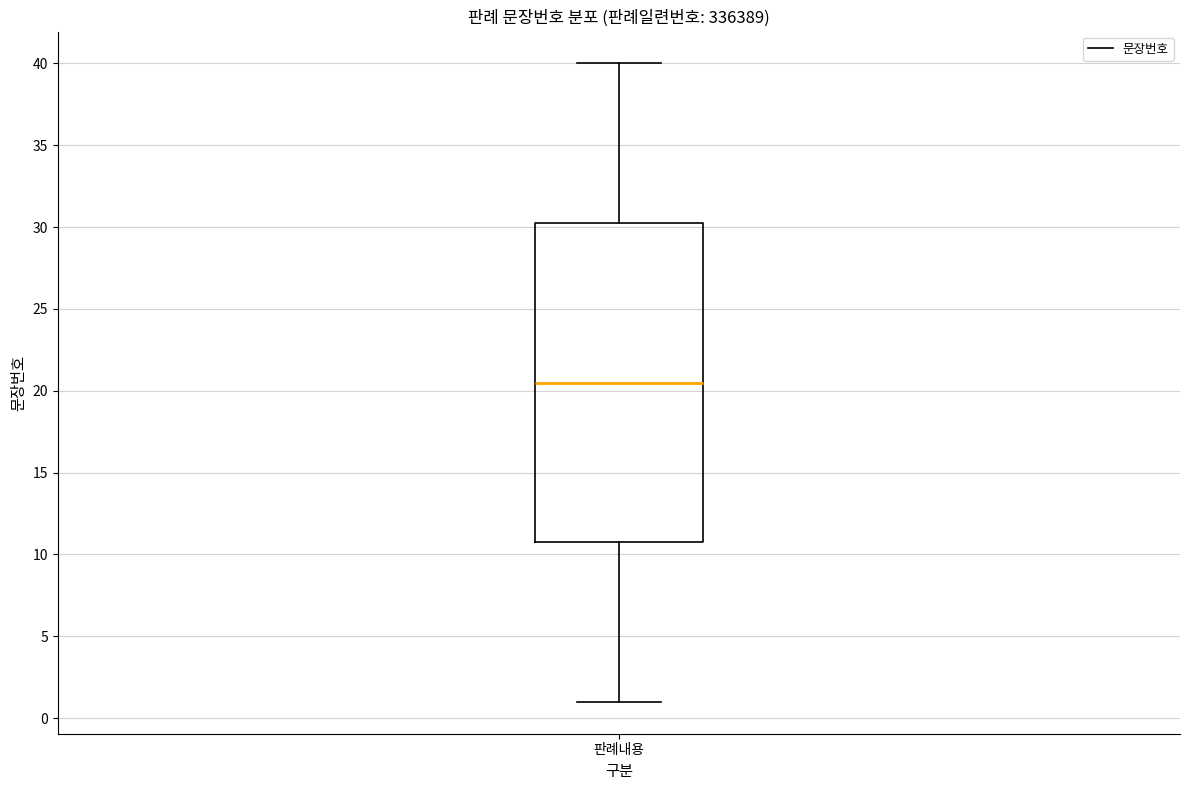

Read this box plot against the y-axis: the position of the median line, the range covered by the box, and the ends of both whiskers. The values are not printed on the chart, so give them approximately, as read against the axis.

median 20.5, box 11.0 to 30.5, whiskers 1.0 to 40.0